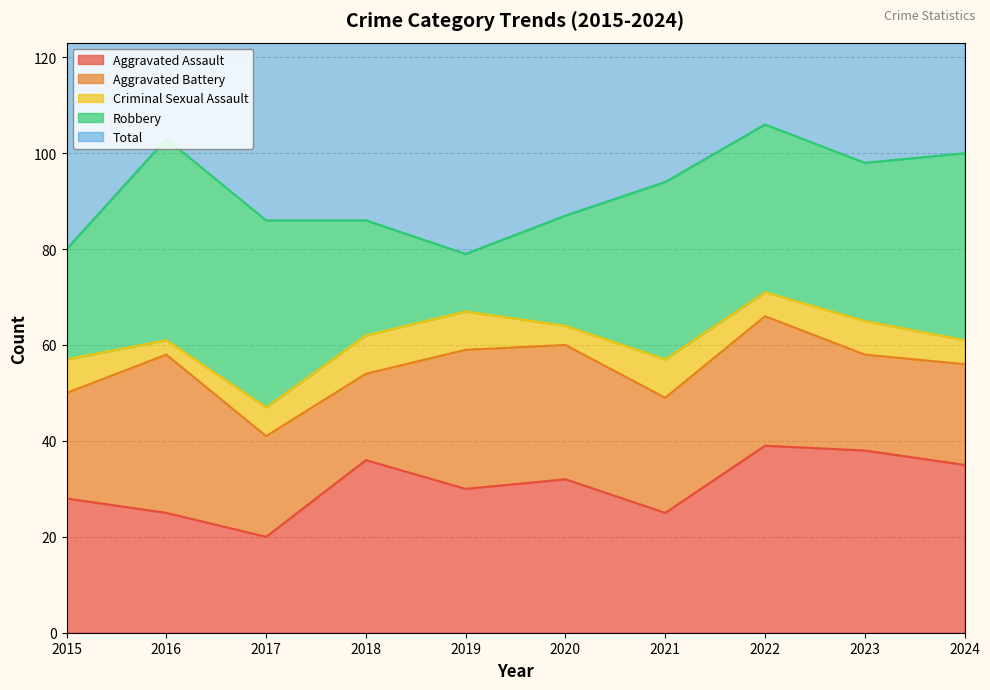

At which label is Aggravated Battery closest to 25?

2021